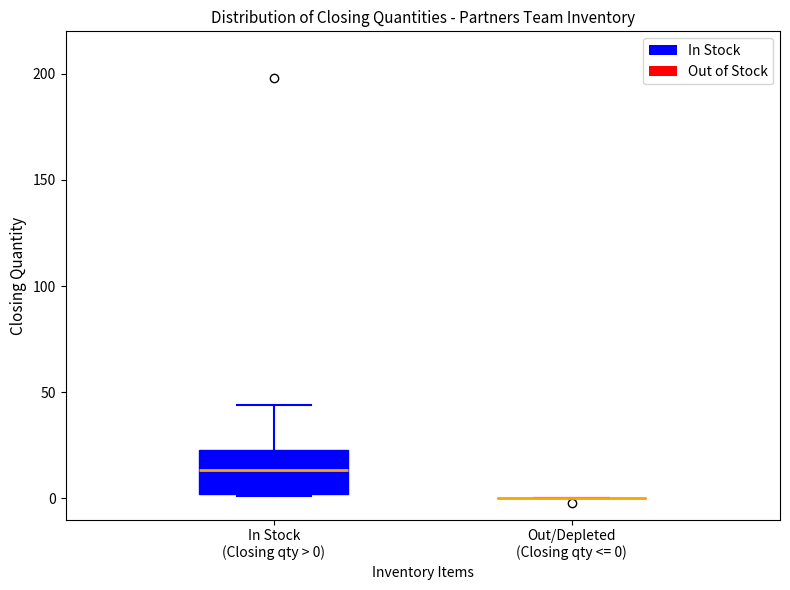

Which box is the tallest, from its lower edge to its upper edge?

In Stock (Closing qty > 0)